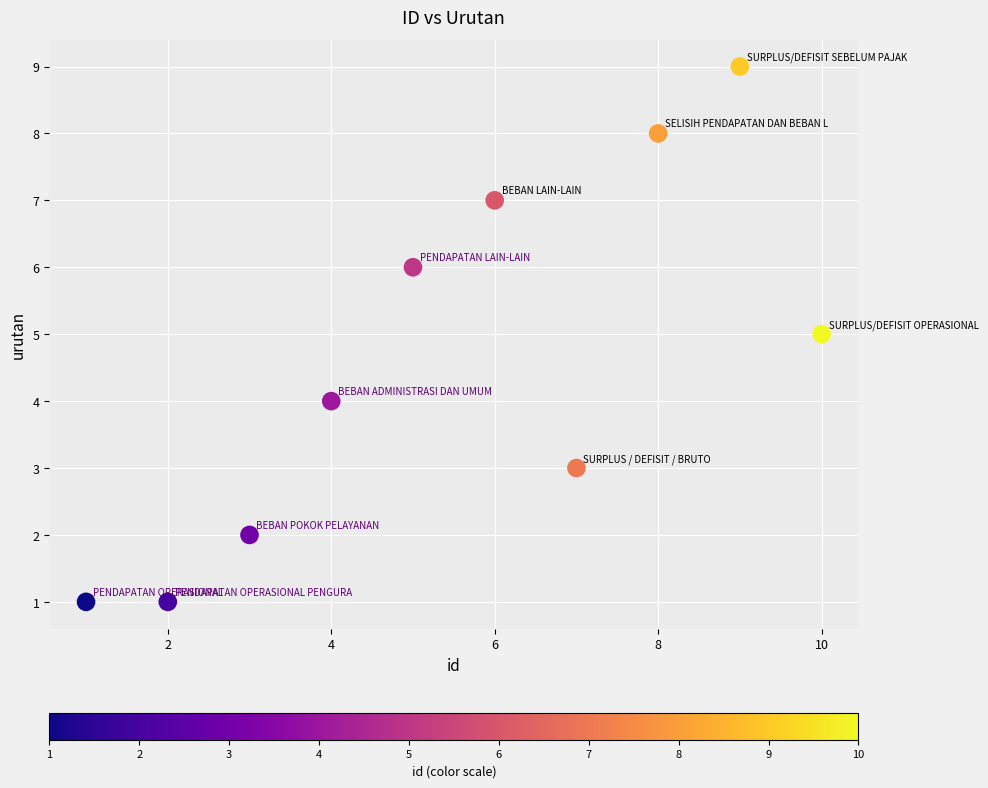

What is the average Y value?

5